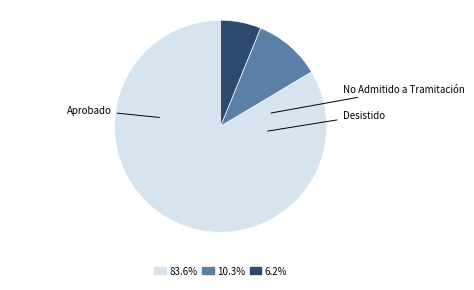

How many segments does this pie chart have?

3